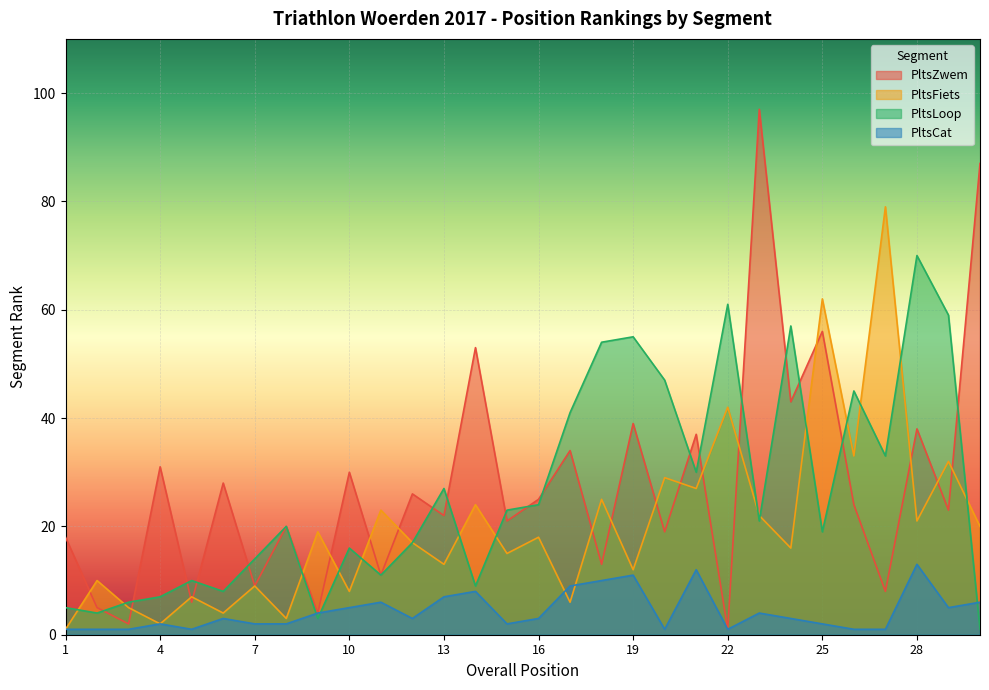

What value does the PltsZwem series have at 24, to the nearest 10?

40